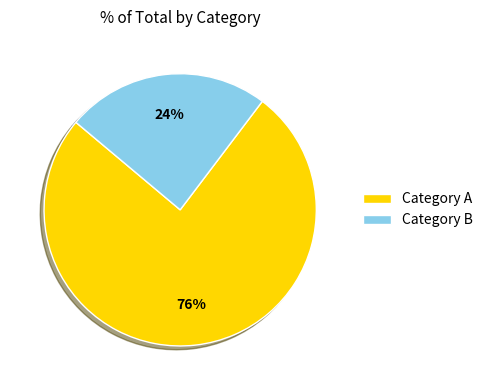

Is it true that Category A is 66% of the pie?

False